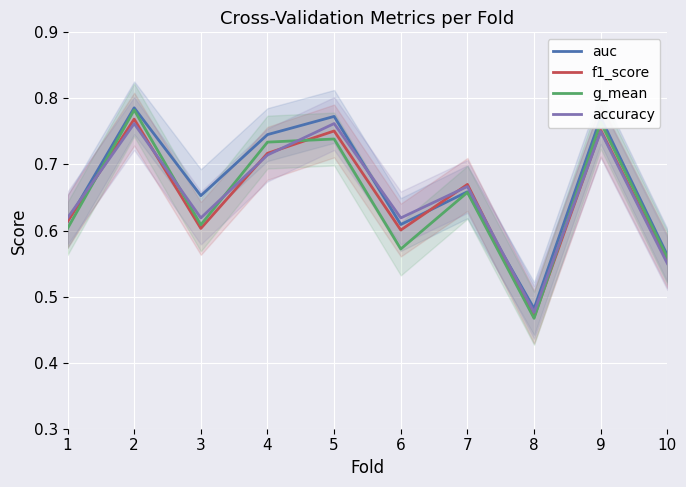

What is the sum of the g_mean values at 10 and 1?

1.2